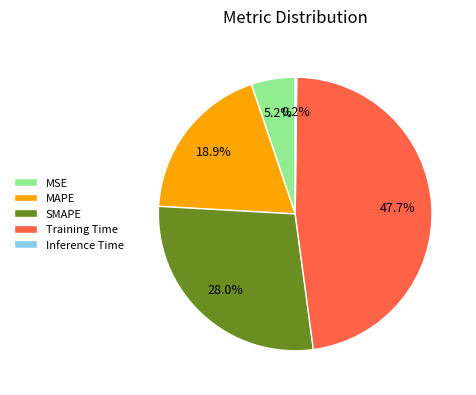

What percentage is NOT represented by SMAPE?

72.0%